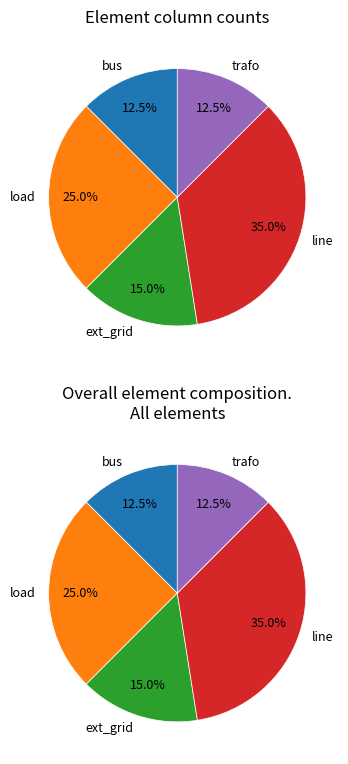

Is ext_grid the majority of the pie?

No